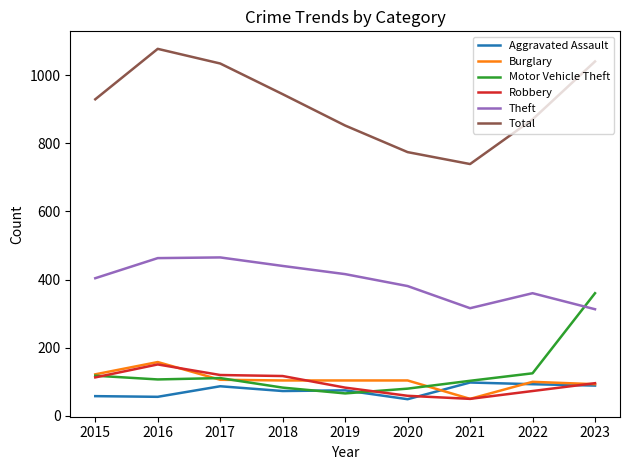

Which label corresponds to the largest value in the chart?

2016